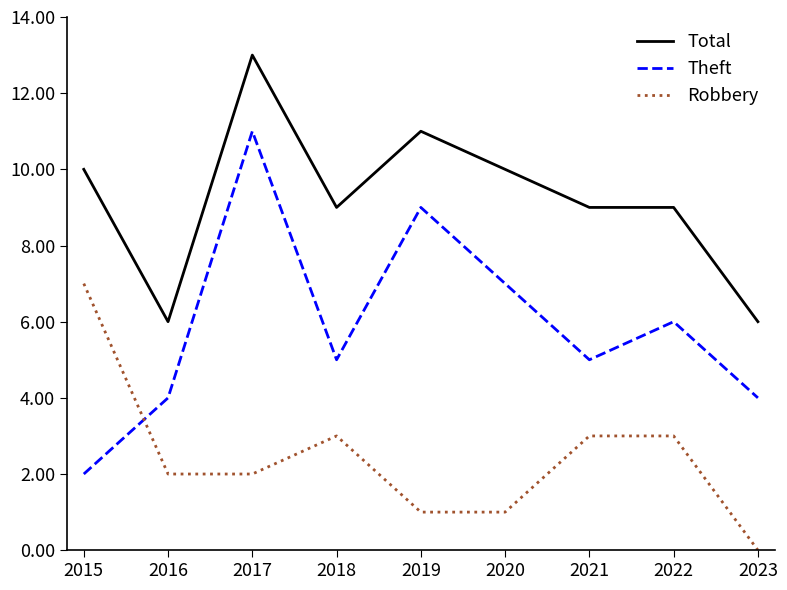

Read the Robbery value at 2017.

2